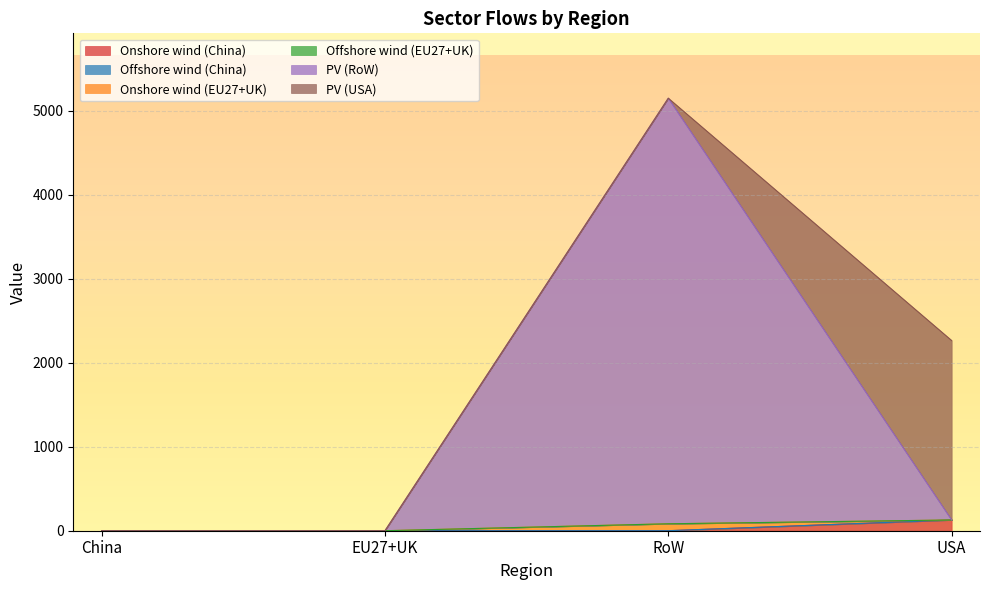

Does the chart display data point markers on the line(s)?

No